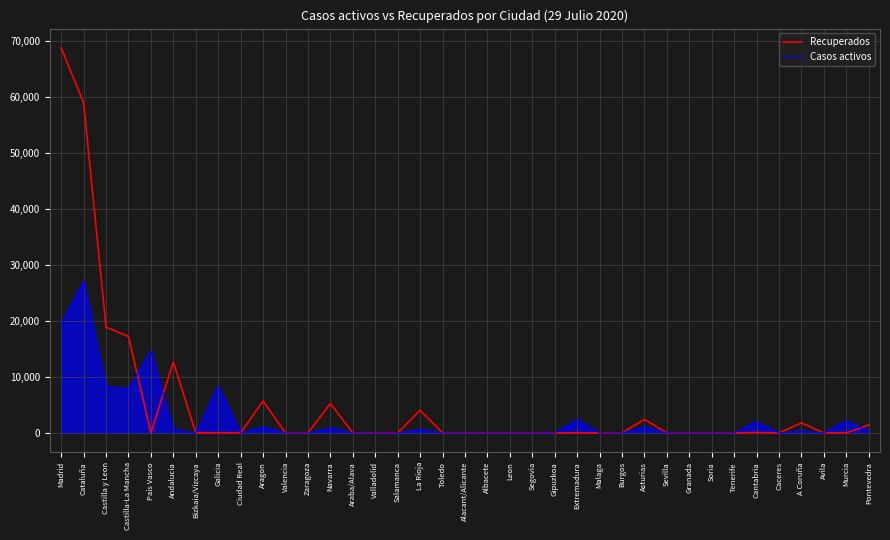

What is the maximum value shown in the chart?

68852